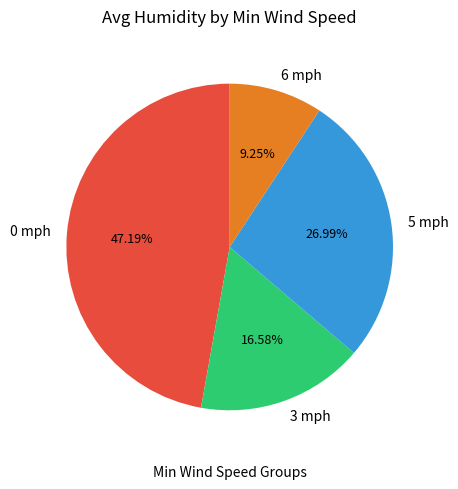

Does 3 mph account for over 50% of the chart?

No